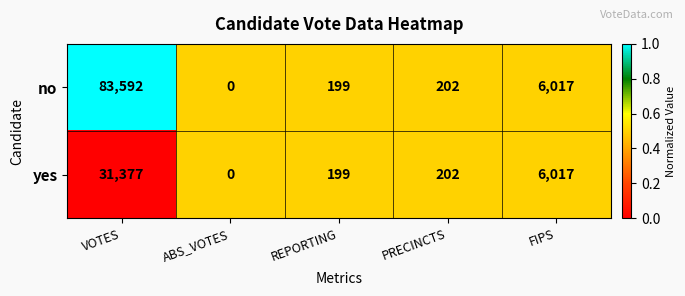

At which label does no first exceed 202?

VOTES